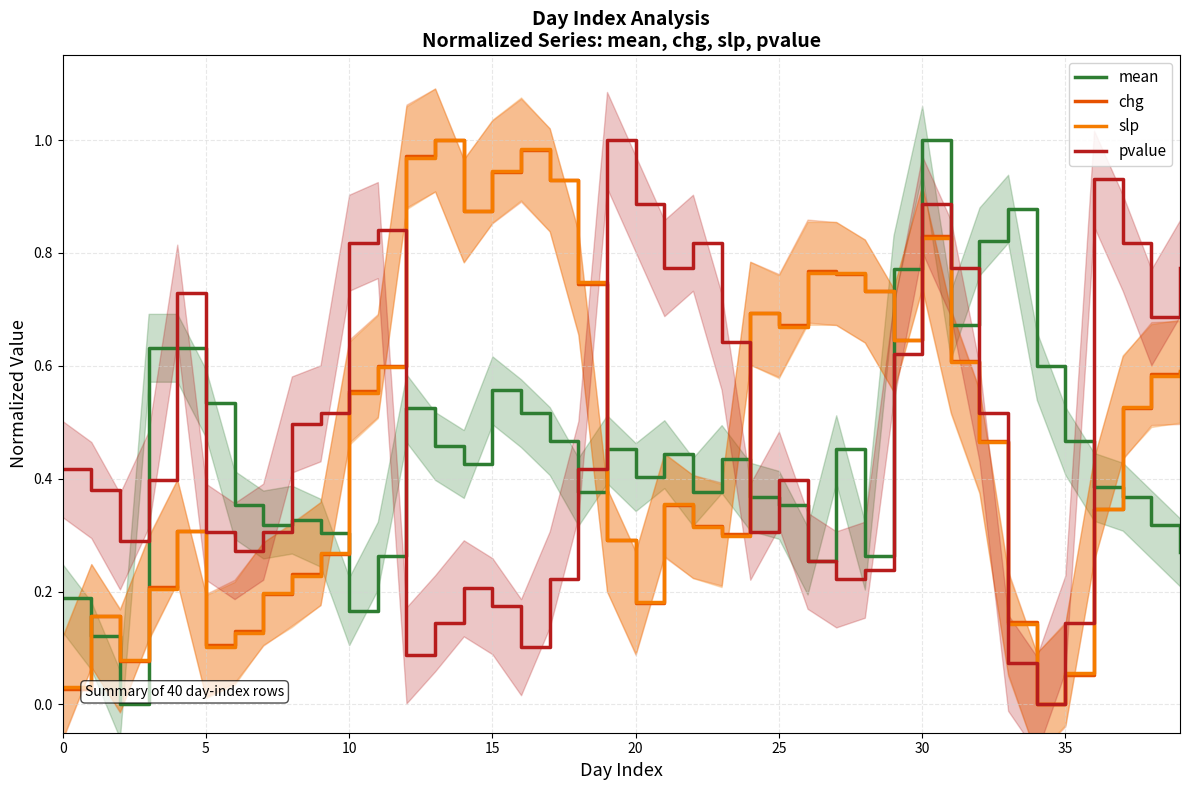

Is the value of chg at 13 greater than the value of slp at 19?

Yes